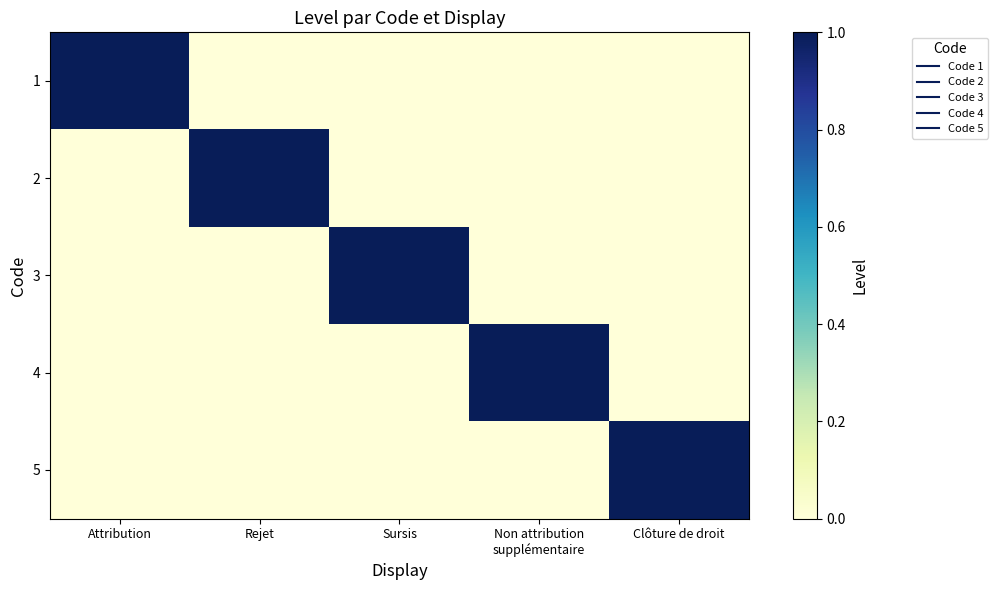

Between Attribution and Rejet, which series saw the biggest shift?

1